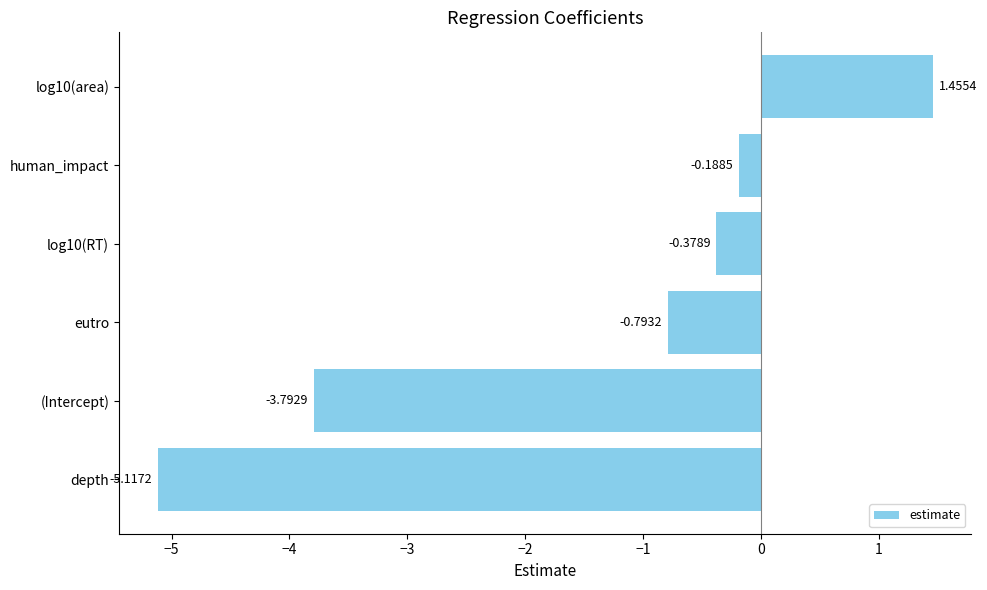

Between eutro and log10(RT), which is larger?

log10(RT)